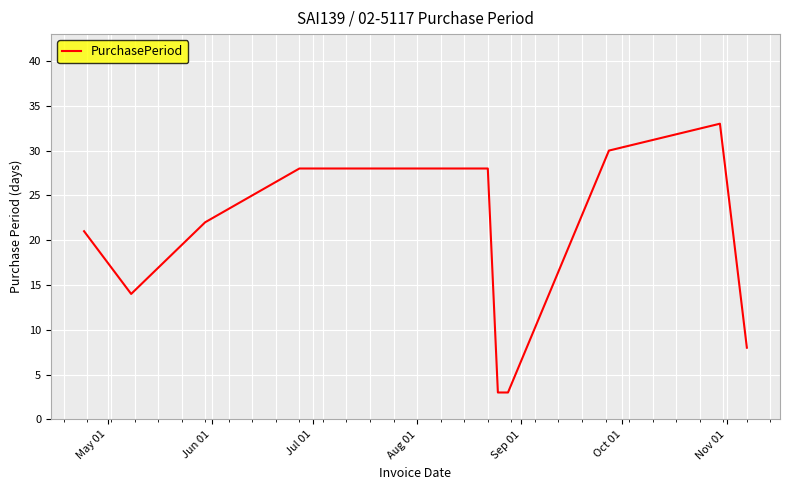

What is the difference between the maximum and minimum values?

30